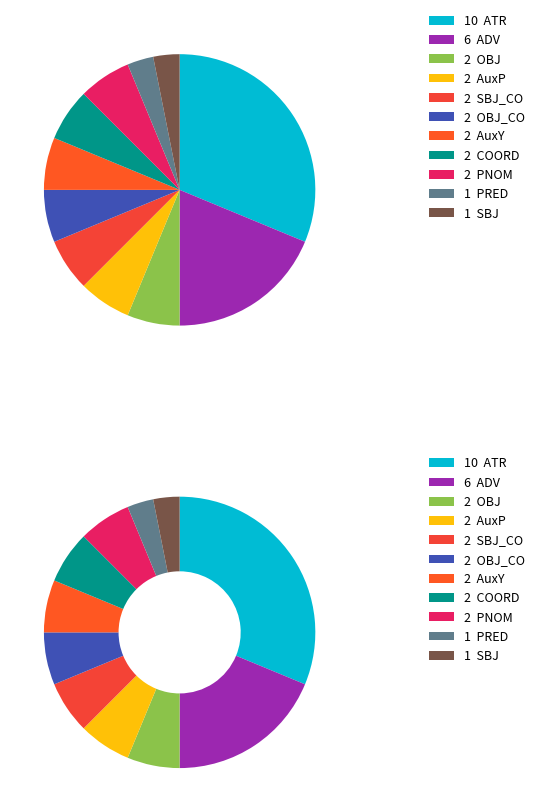

What is the change in value from ADV to PNOM?

-4